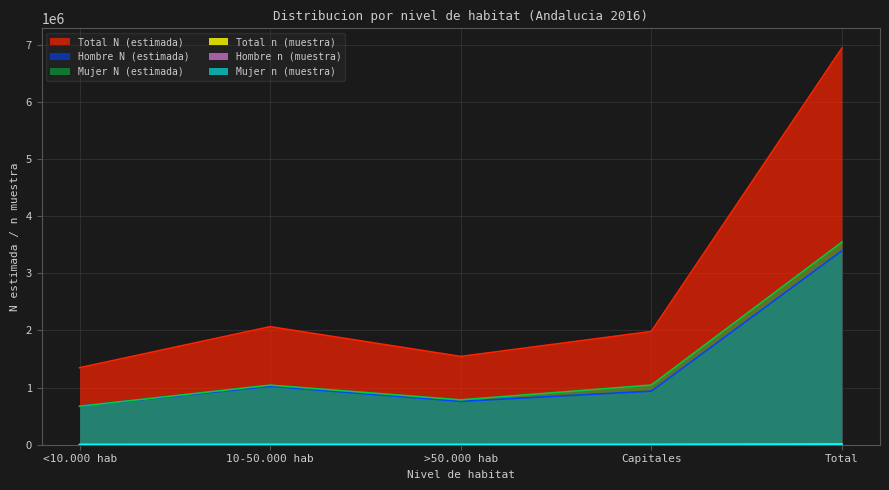

At which category does the chart reach its peak across all series?

Total